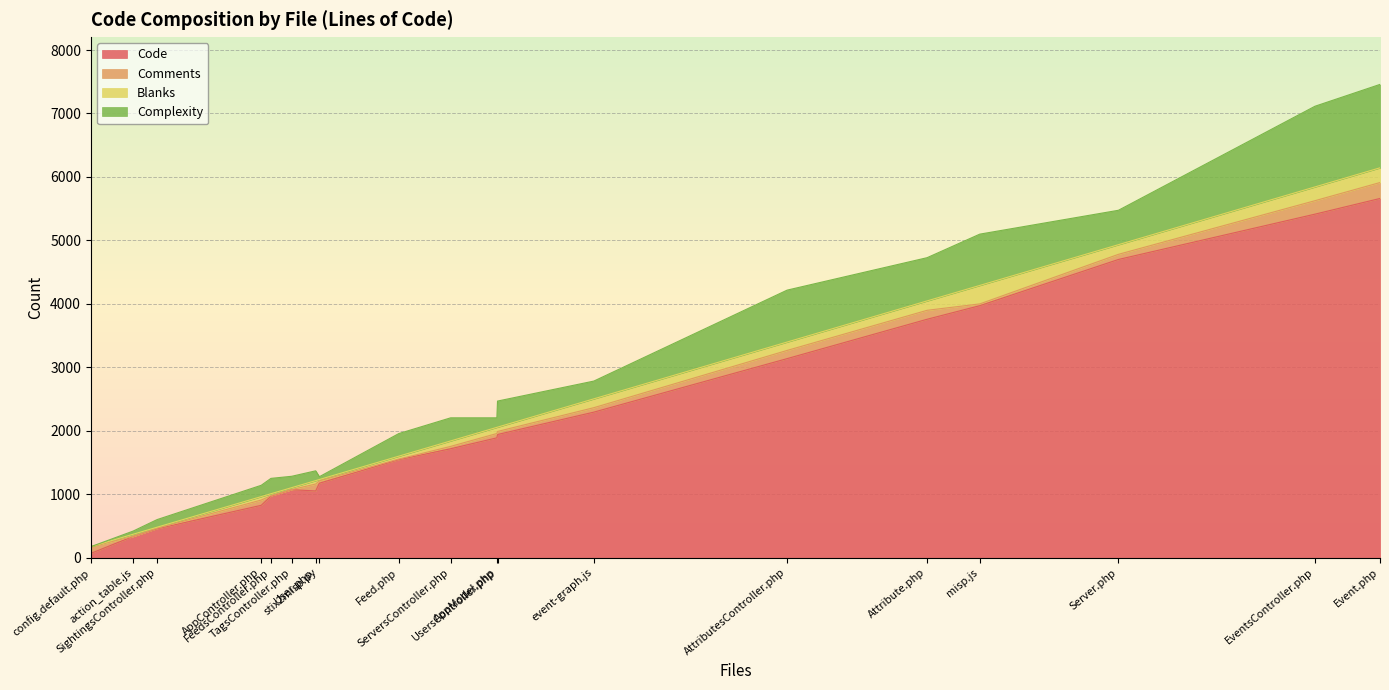

What is the highest value of the Code series?

5661